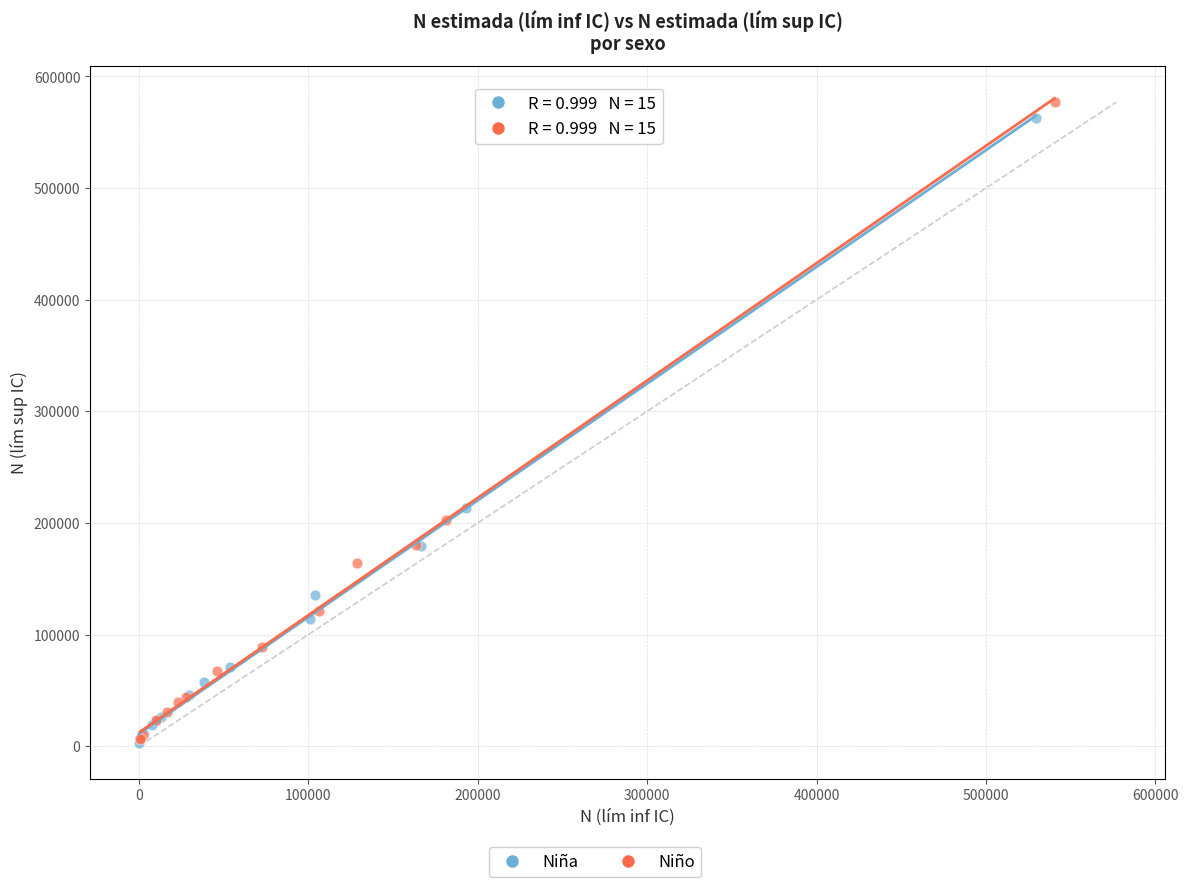

Which series has the widest spread of Y values?

Niño